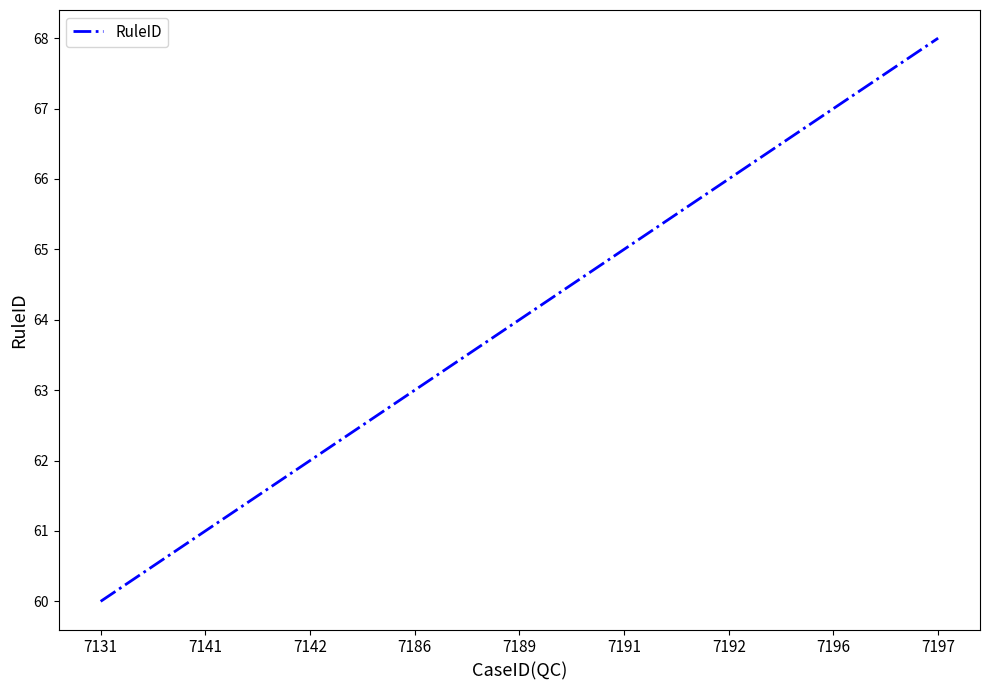

Reading right to left, extract all data points from this chart.

68	67	66	65	64	63	62	61	60